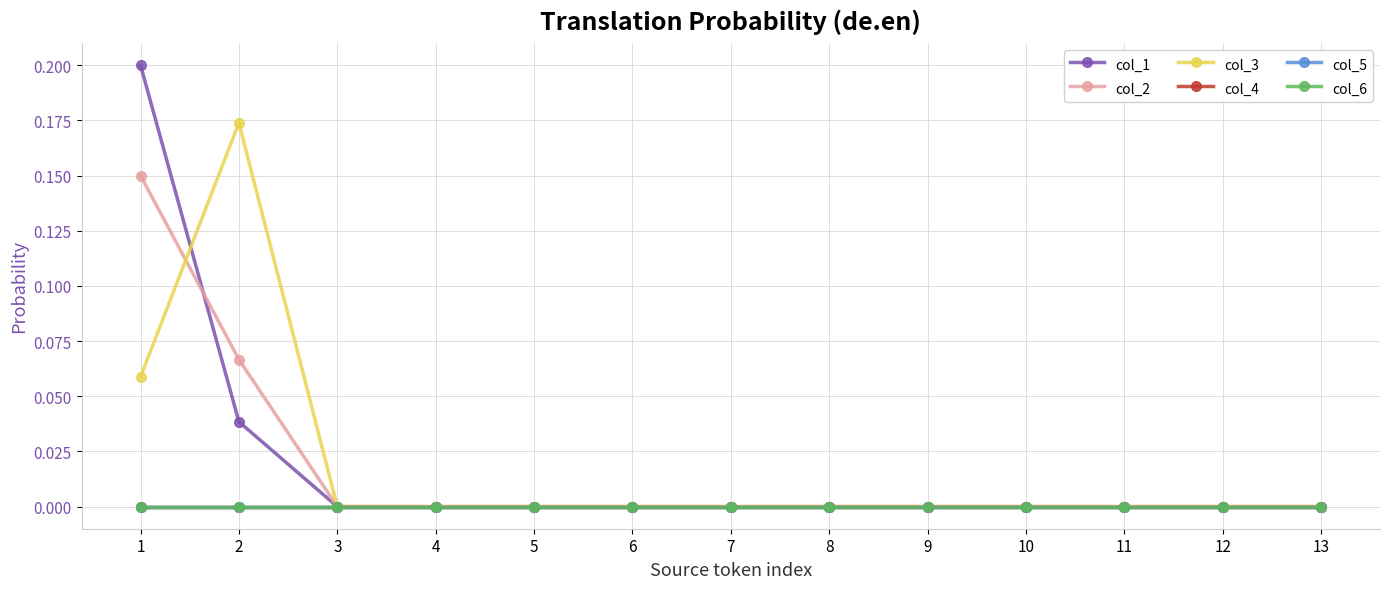

Reading left to right, extract all data points from this chart.

col_1: 0.2	0.0	0.0	0.0	0.0	0.0	0.0	0.0	0.0	0.0	0.0	0.0	0.0
col_2: 0.1	0.1	0.0	0.0	0.0	0.0	0.0	0.0	0.0	0.0	0.0	0.0	0.0
col_3: 0.1	0.2	0.0	0.0	0.0	0.0	0.0	0.0	0.0	0.0	0.0	0.0	0.0
col_4: 0.0	0.0	0.0	0.0	0.0	0.0	0.0	0.0	0.0	0.0	0.0	0.0	0.0
col_5: 0.0	0.0	0.0	0.0	0.0	0.0	0.0	0.0	0.0	0.0	0.0	0.0	0.0
col_6: 0.0	0.0	0.0	0.0	0.0	0.0	0.0	0.0	0.0	0.0	0.0	0.0	0.0